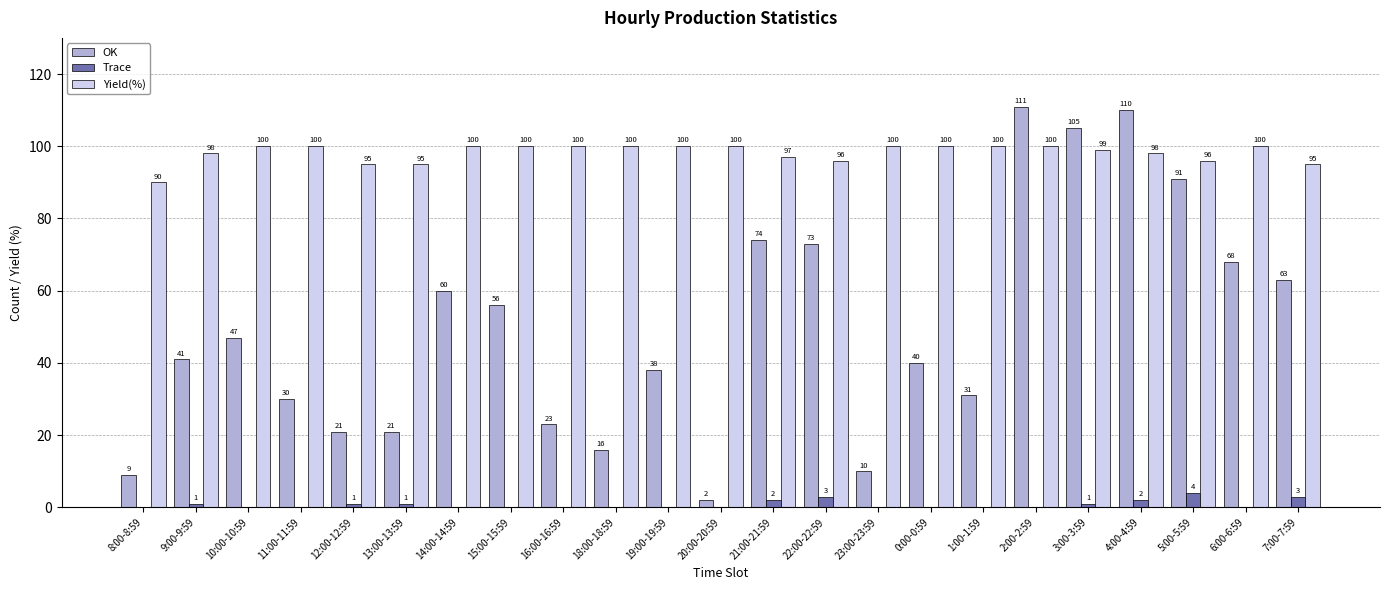

What is the maximum value for Trace?

4